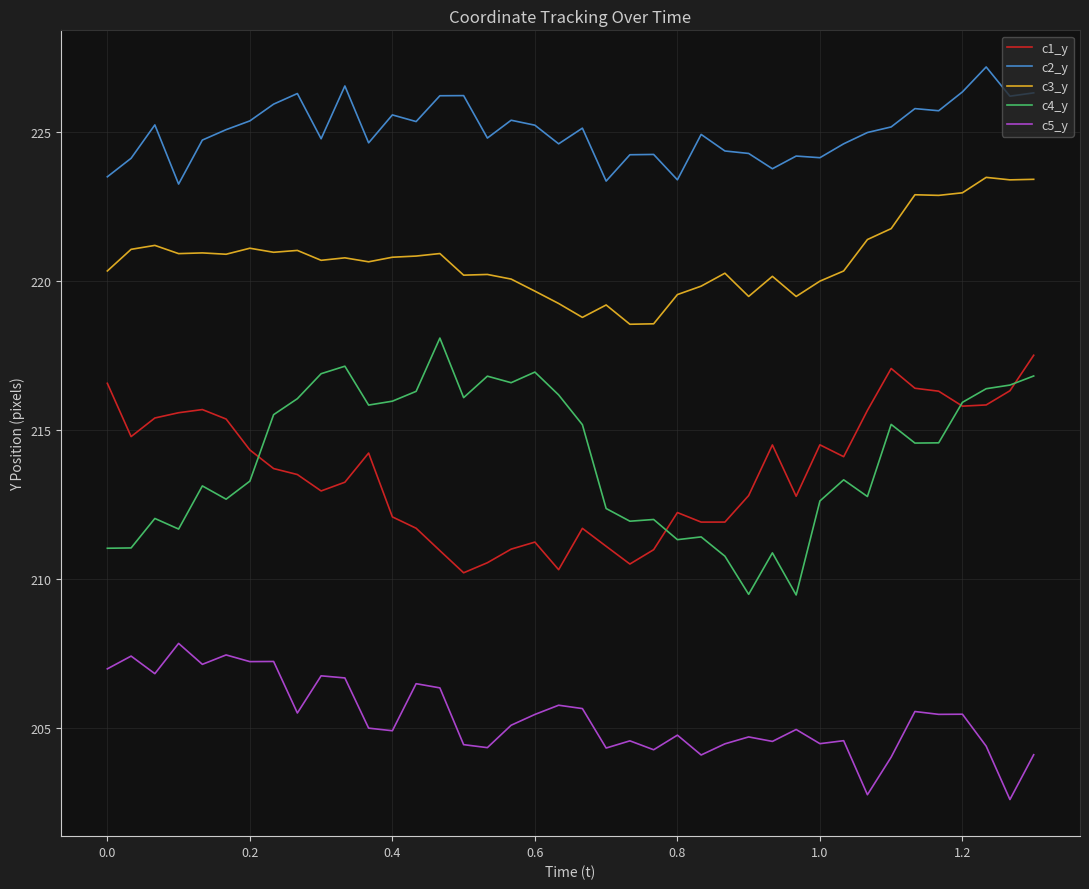

What is the average value of the c5_y series?

205.4